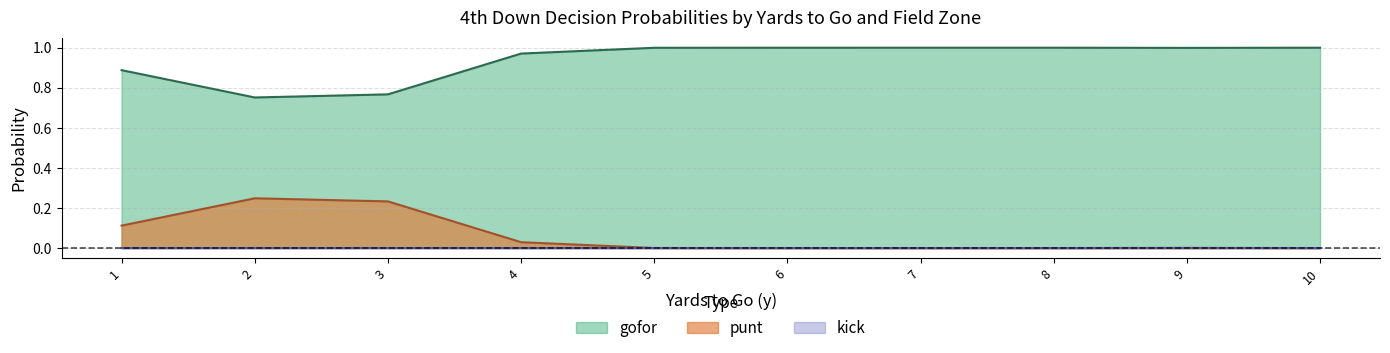

At which category does kick reach its first local peak?

6